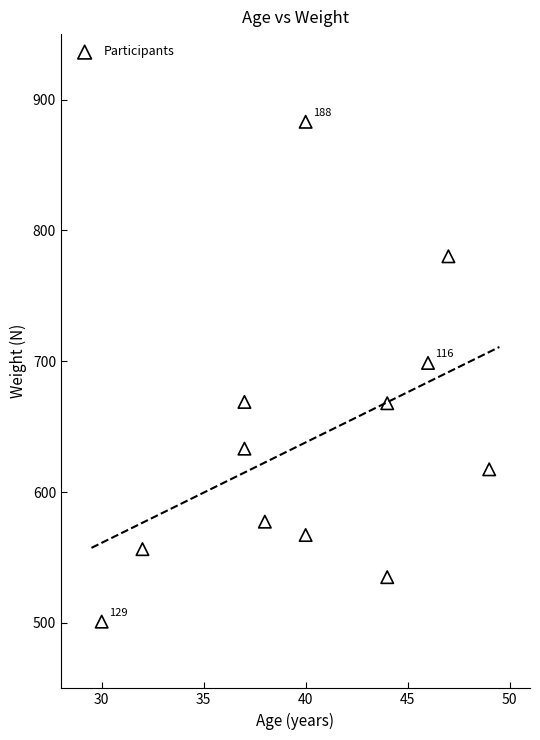

What is the range of X values (max minus min)?

19.0